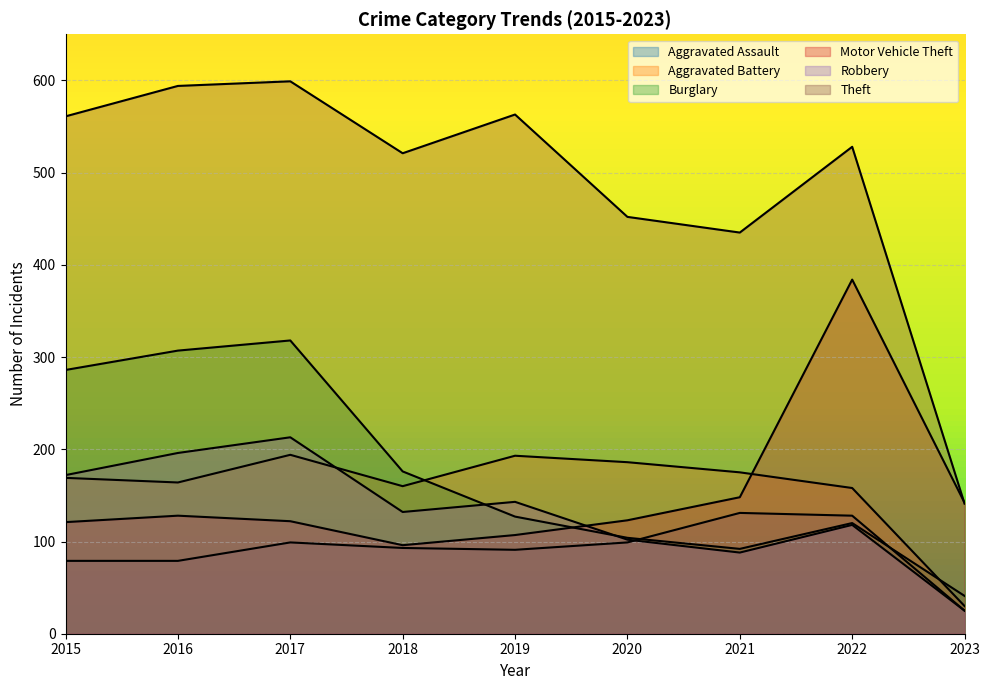

Reading right to left, transcribe all the data shown in this chart.

Aggravated Assault: 25	128	131	99	91	93	99	79	79
Aggravated Battery: 30	158	175	186	193	160	194	164	169
Burglary: 41	120	92	104	127	176	318	307	286
Motor Vehicle Theft: 142	384	148	123	107	96	122	128	121
Robbery: 25	118	88	102	143	132	213	196	172
Theft: 141	528	435	452	563	521	599	594	561